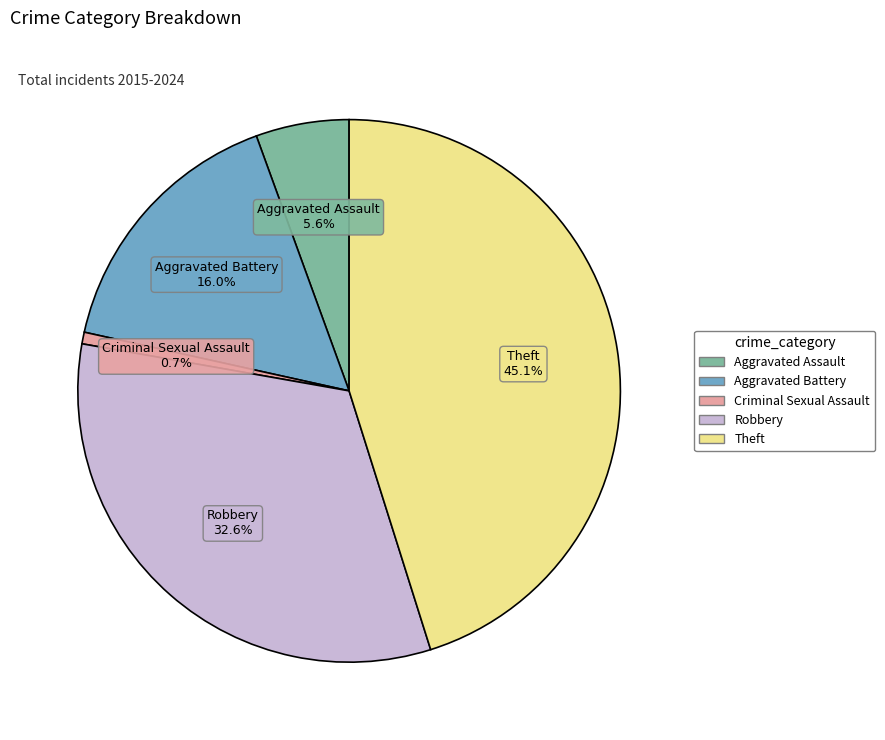

What is the ratio of the value at Theft to the value at Aggravated Assault?

8.1